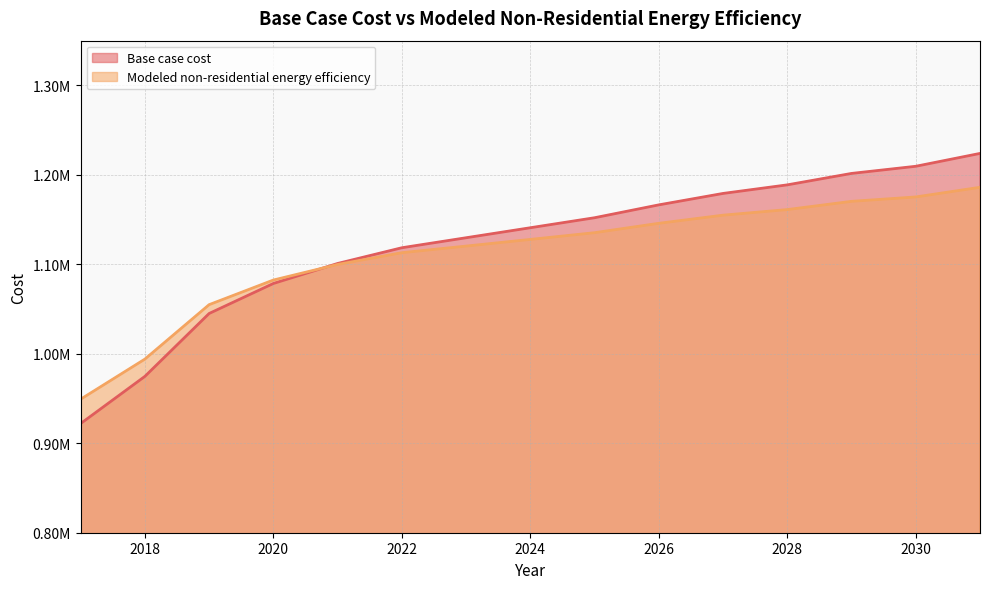

Which series has the largest total across all categories?

Base case cost